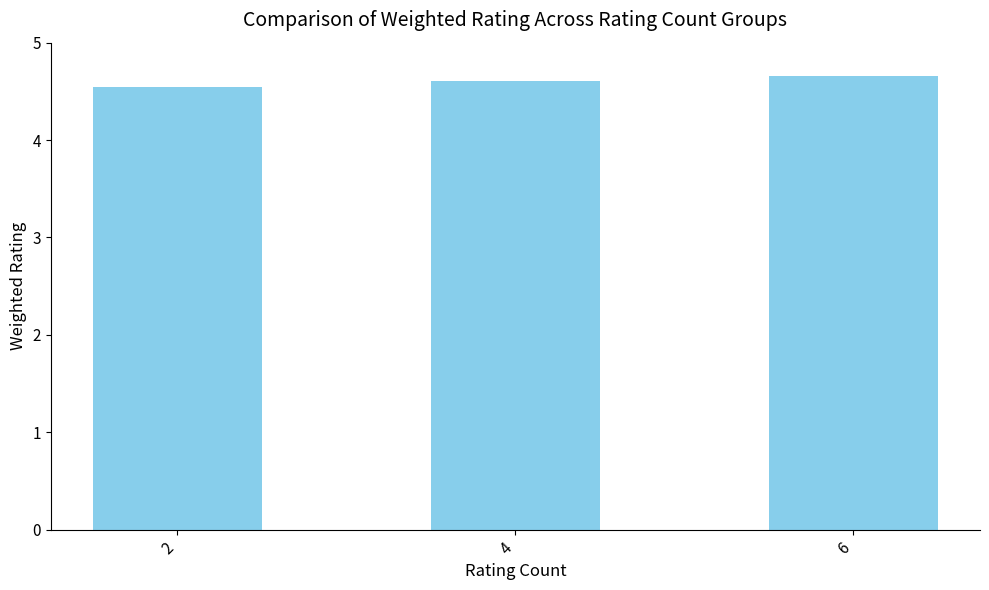

What is the maximum value shown in the chart?

4.7